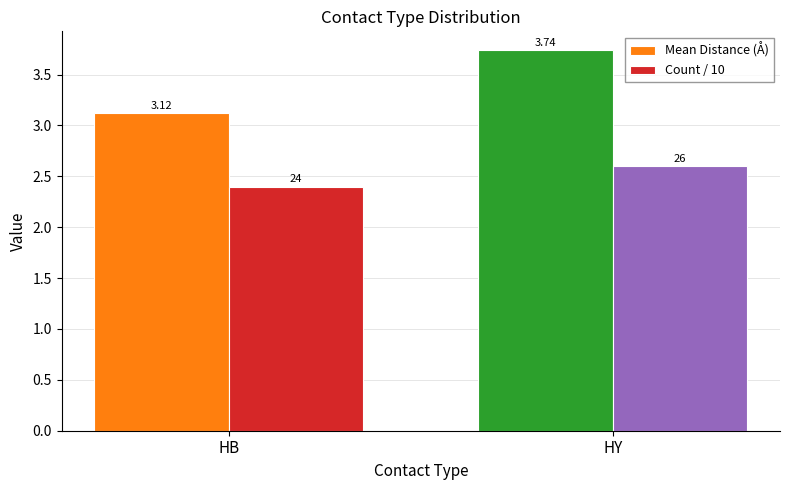

Which category has the lowest value in the Mean Distance (Å) series?

HB